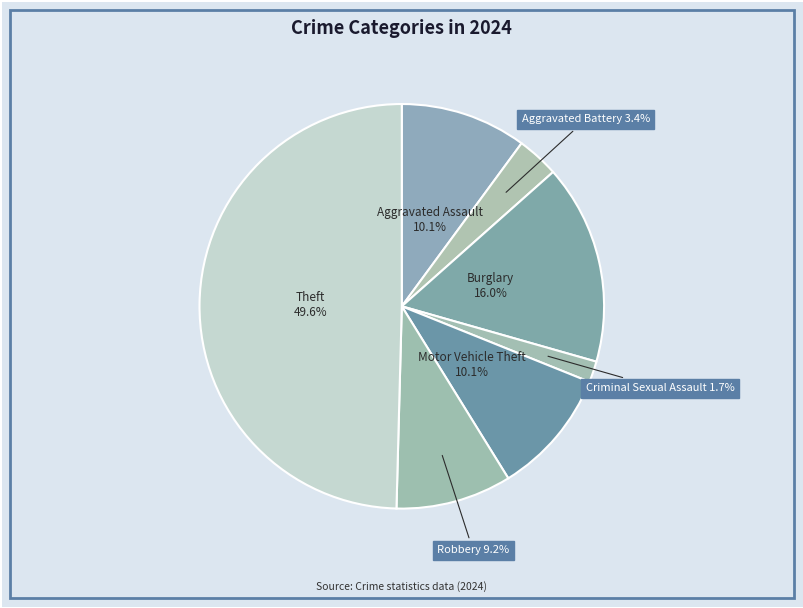

How many slices are in this pie chart?

7